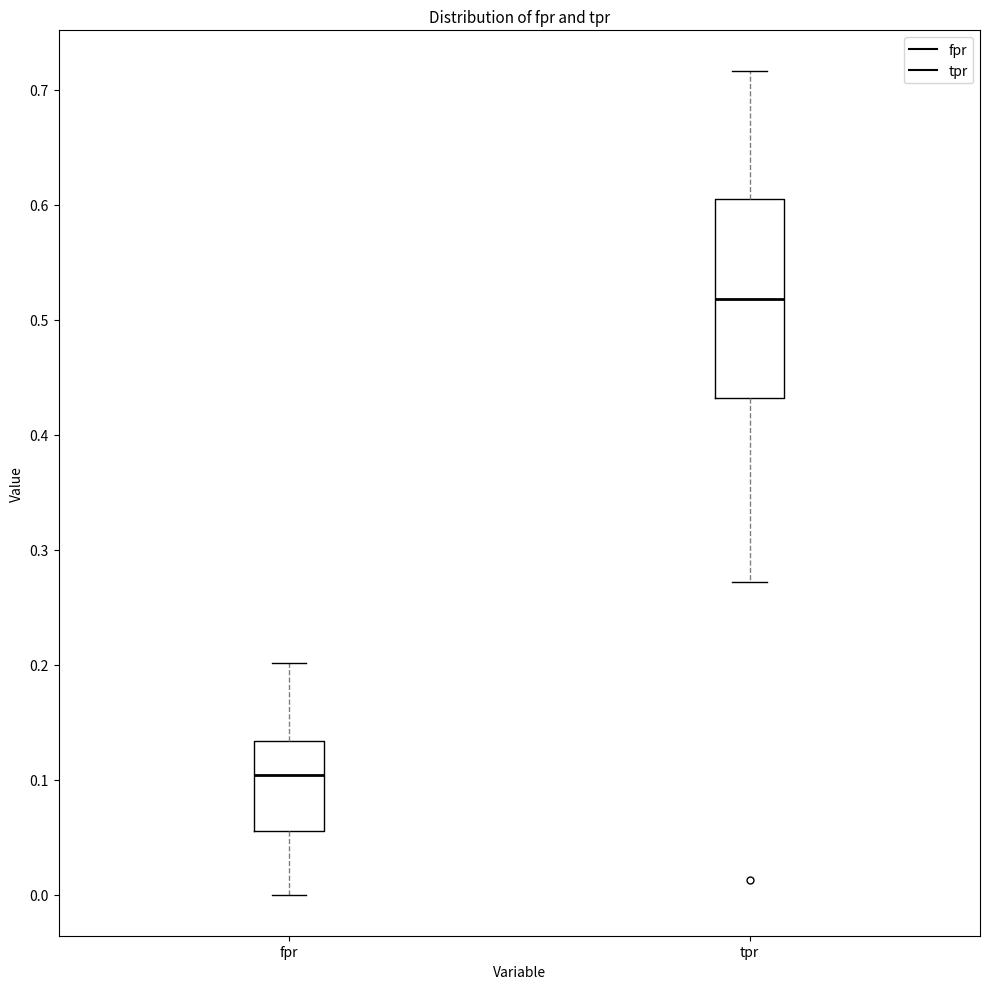

Reading left to right, read every box against the y-axis: the position of its median line, the range the box covers, and the ends of its whiskers. The values are not printed on the chart, so give them approximately, as read against the axis.

fpr: median 0.10, box 0.06 to 0.13, whiskers 0.00 to 0.20
tpr: median 0.52, box 0.43 to 0.60, whiskers 0.27 to 0.72